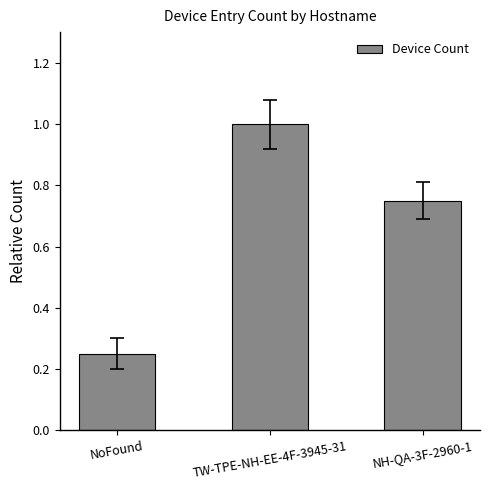

How many values are between 0 and 1?

3